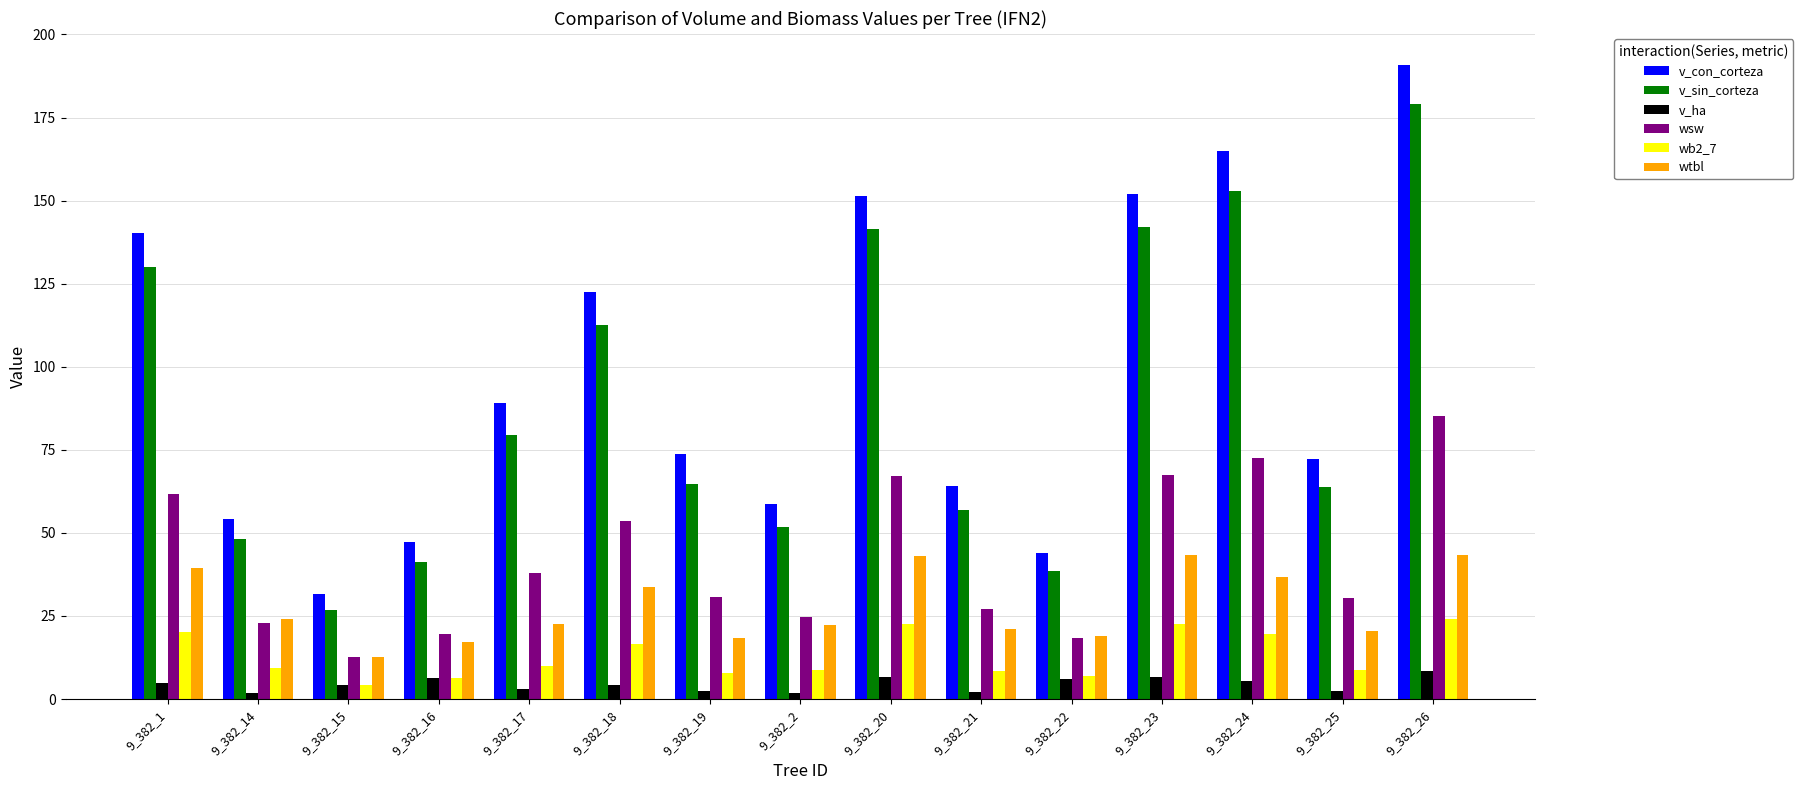

What is the difference between the maximum and minimum values in the v_ha series?

6.6